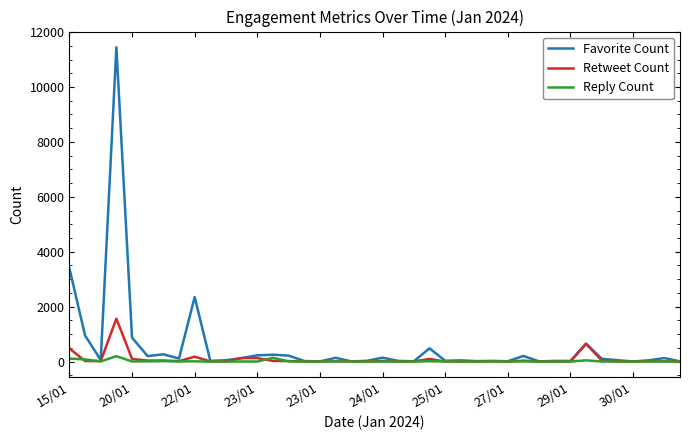

List the series in order of their peak value, highest first.

Favorite Count, Retweet Count, Reply Count